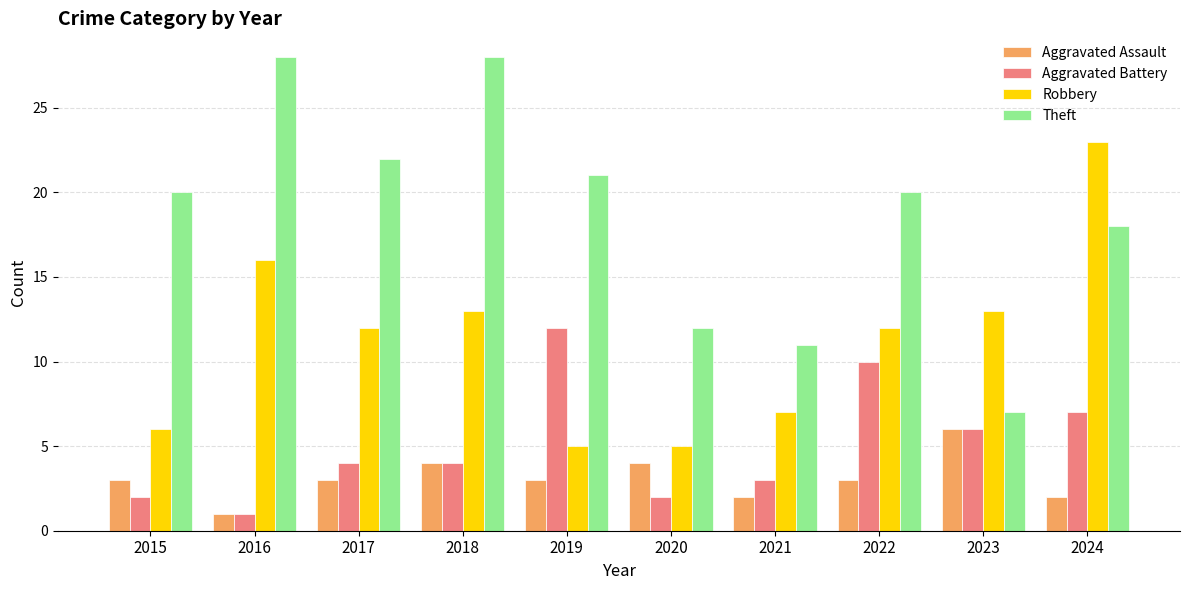

At how many categories does at least one series exceed 5?

10